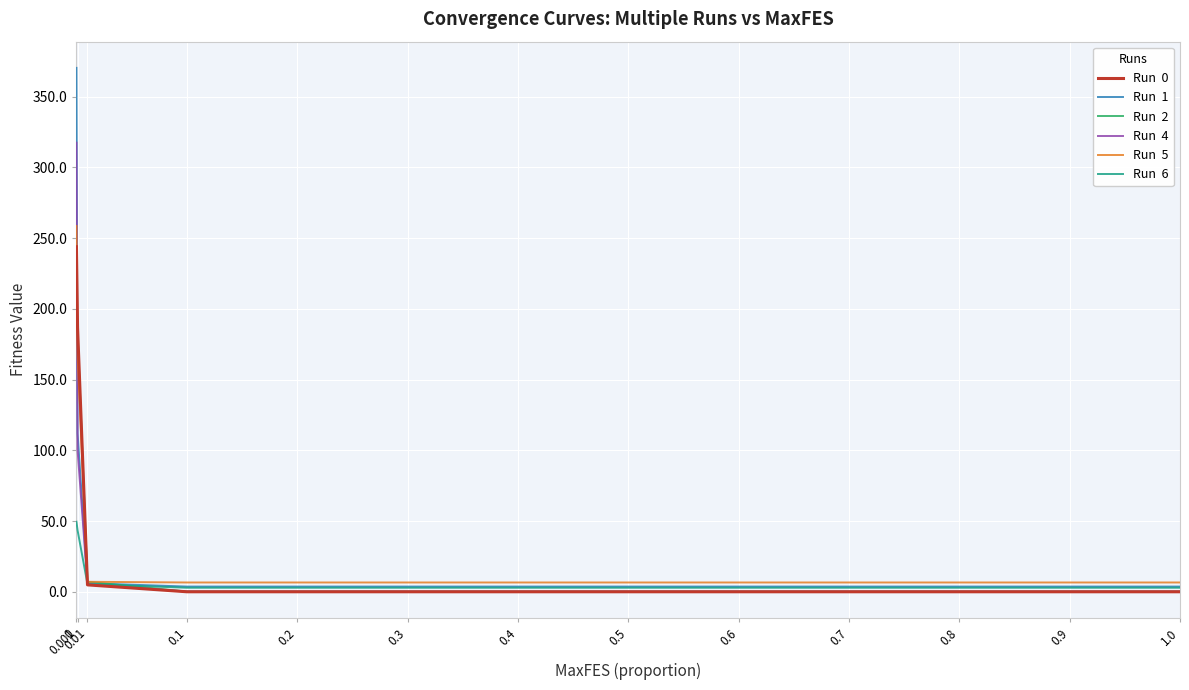

What position from the left is 0.01?

3